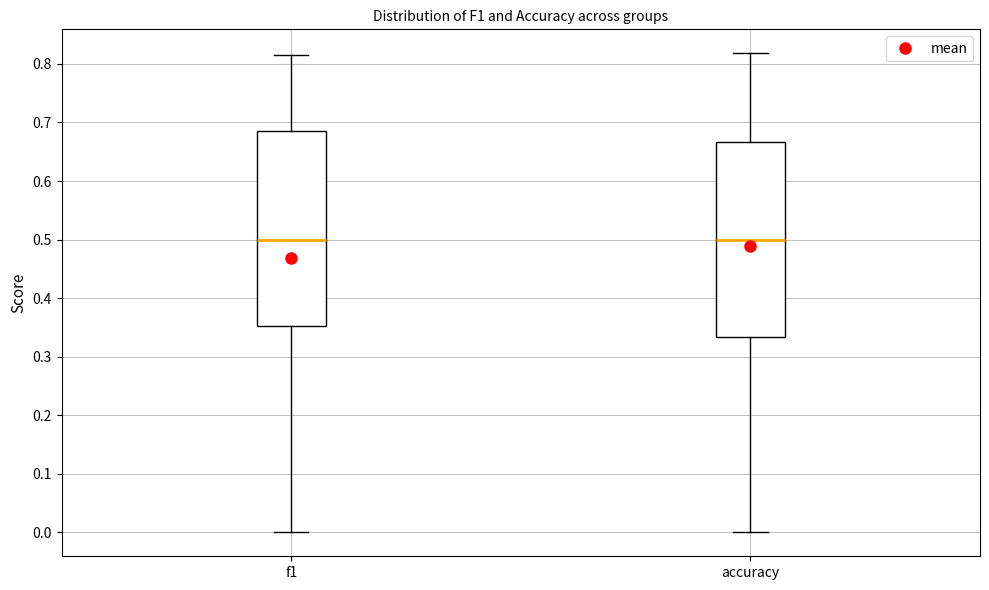

Reading left to right, transcribe this box plot: for each box, give where its median line is, the range the box spans, and where its two whiskers end, as read against the y-axis. The values are not printed on the chart, so give them approximately, as read against the axis.

f1: median 0.50, box 0.35 to 0.69, whiskers 0.00 to 0.82
accuracy: median 0.50, box 0.33 to 0.67, whiskers 0.00 to 0.82